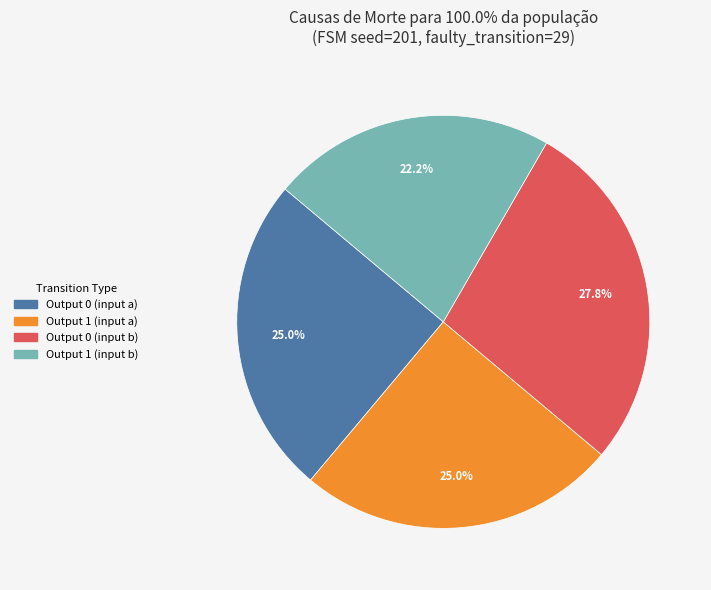

Is there a majority slice in this chart?

No